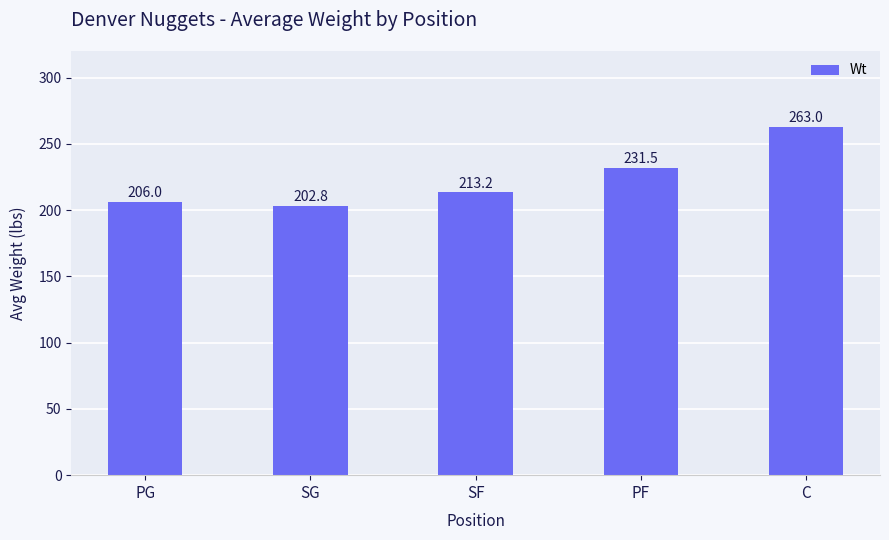

List the labels in order of value, largest first.

C, PF, SF, PG, SG